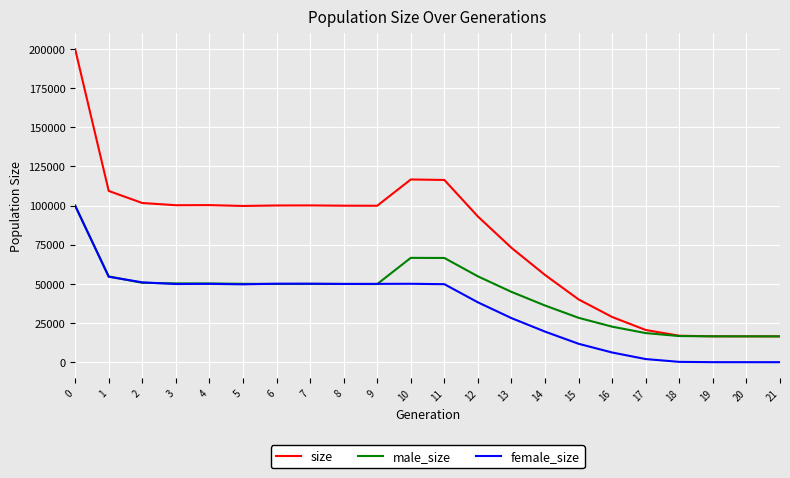

Which series has the largest range (max minus min)?

size